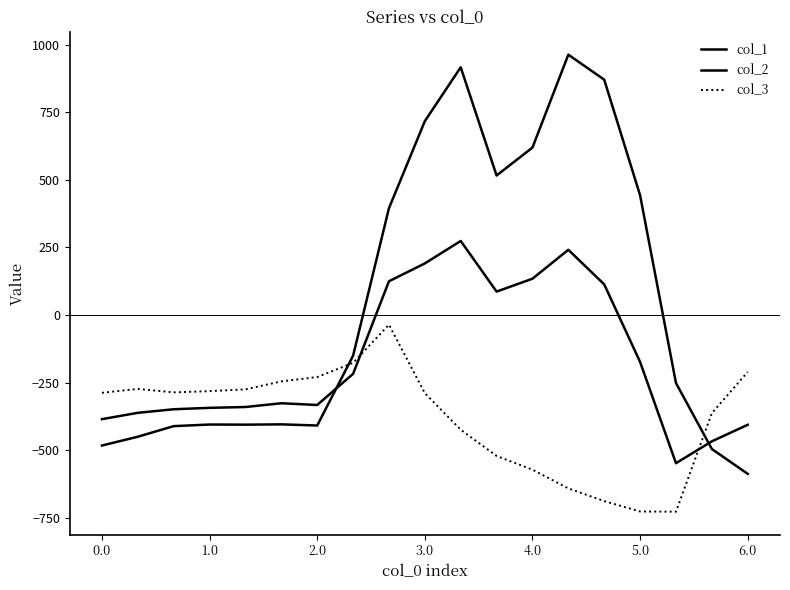

Does the chart have visible grid lines?

No